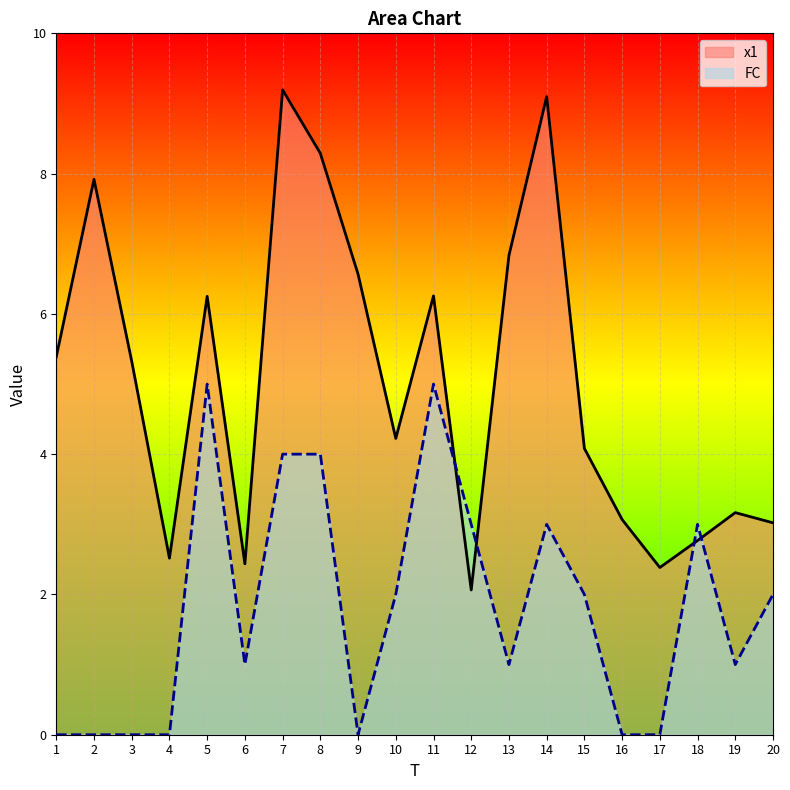

Which category has the lowest value in the FC series?

1